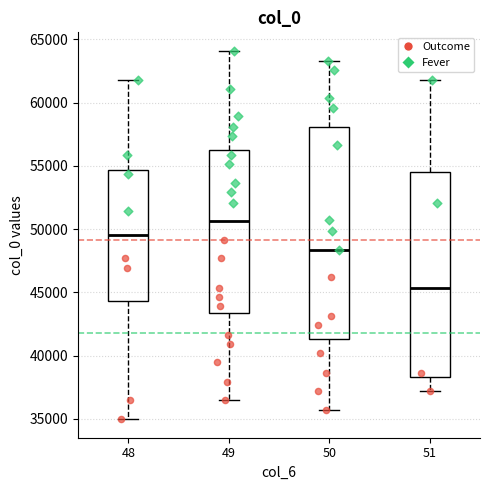

Which box has the lowest median line?

51